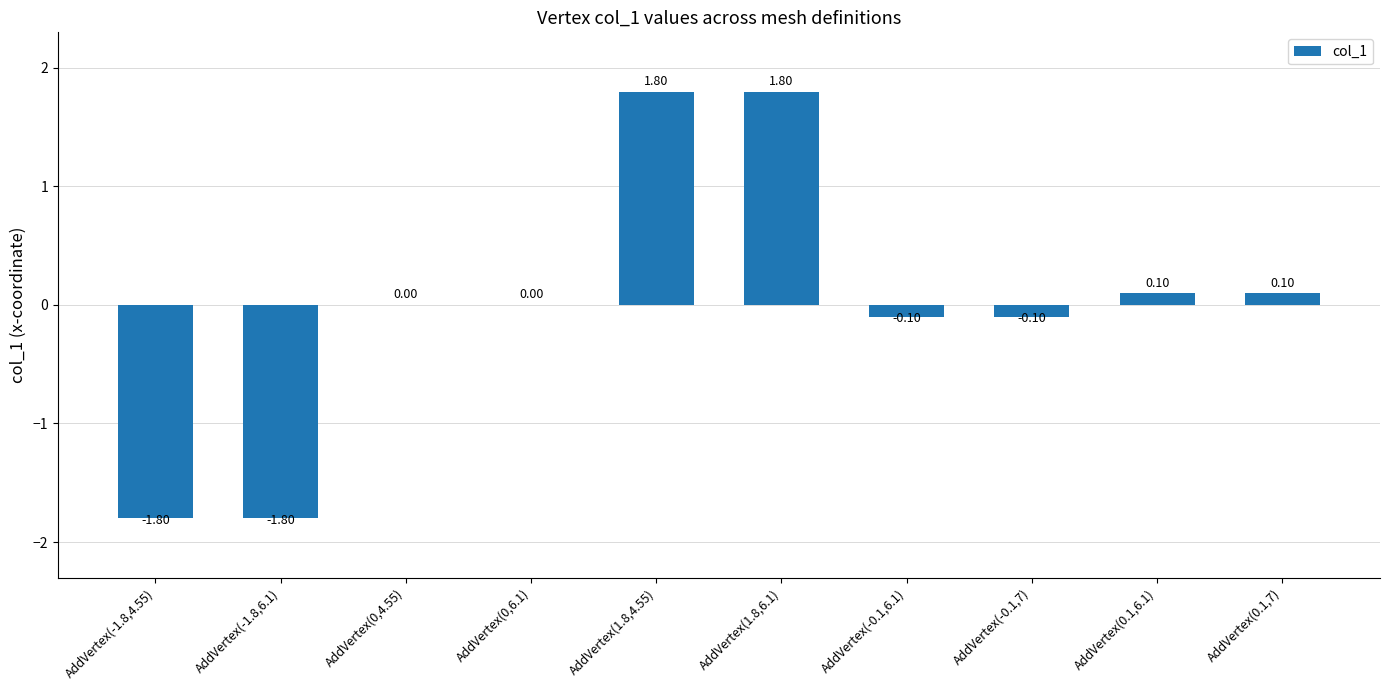

Reading left to right, what are all the values shown in this chart?

AddVertex(-1.8,4.55)=-1.8	AddVertex(-1.8,6.1)=-1.8	AddVertex(0,4.55)=0.0	AddVertex(0,6.1)=0.0	AddVertex(1.8,4.55)=1.8	AddVertex(1.8,6.1)=1.8	AddVertex(-0.1,6.1)=-0.1	AddVertex(-0.1,7)=-0.1	AddVertex(0.1,6.1)=0.1	AddVertex(0.1,7)=0.1